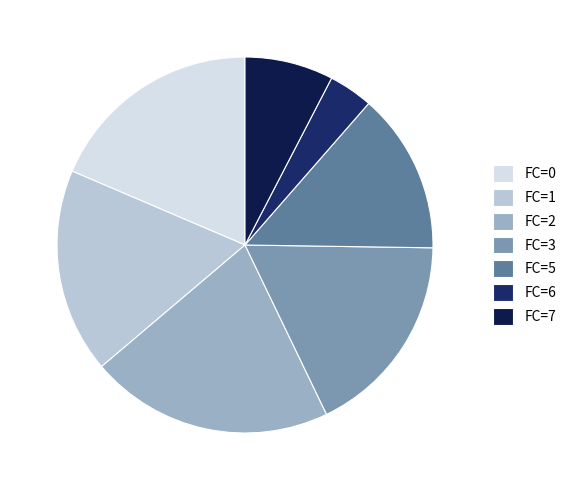

Does any single category account for the majority?

No